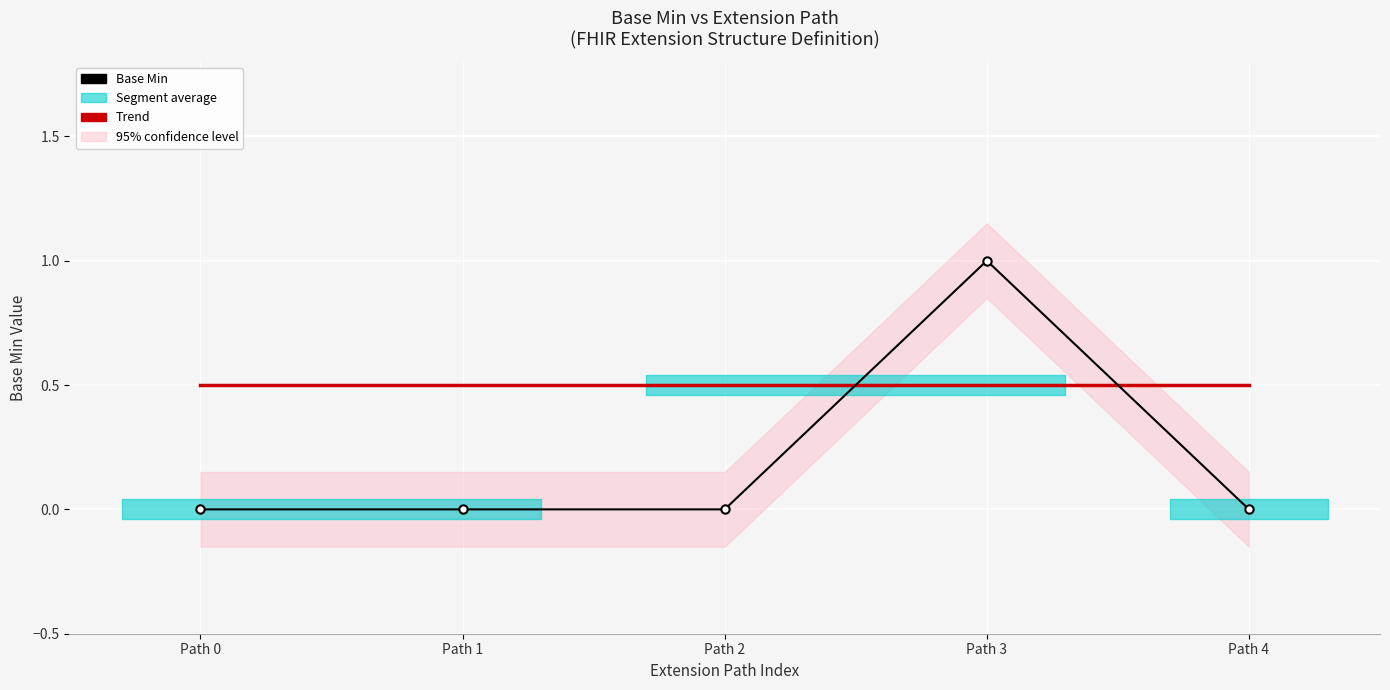

Reading left to right, transcribe all the data shown in this chart.

0	0	0	1	0